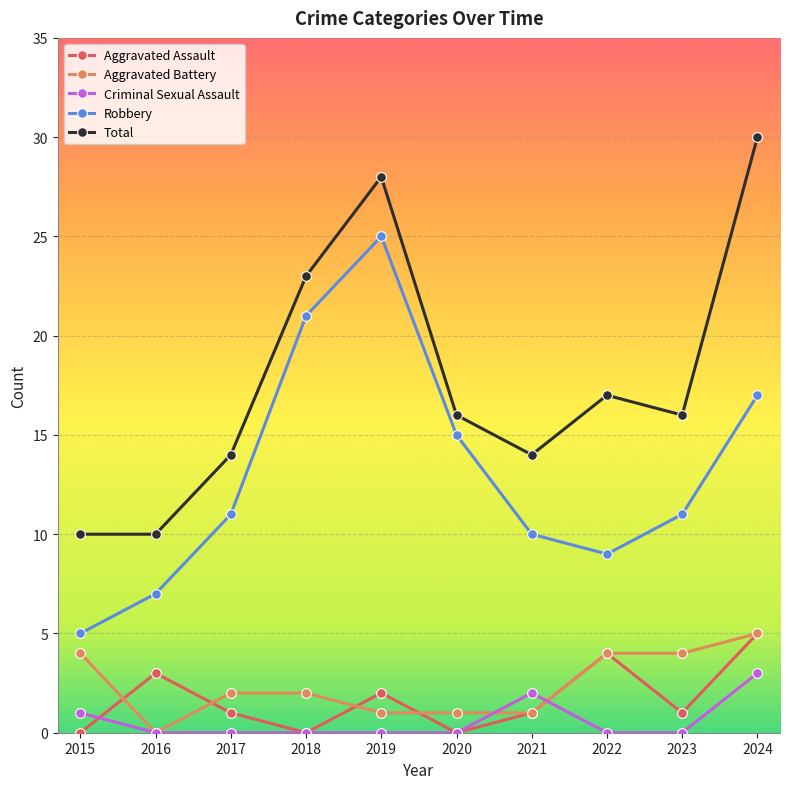

Which series changed the most between 2018 and 2023?

Robbery